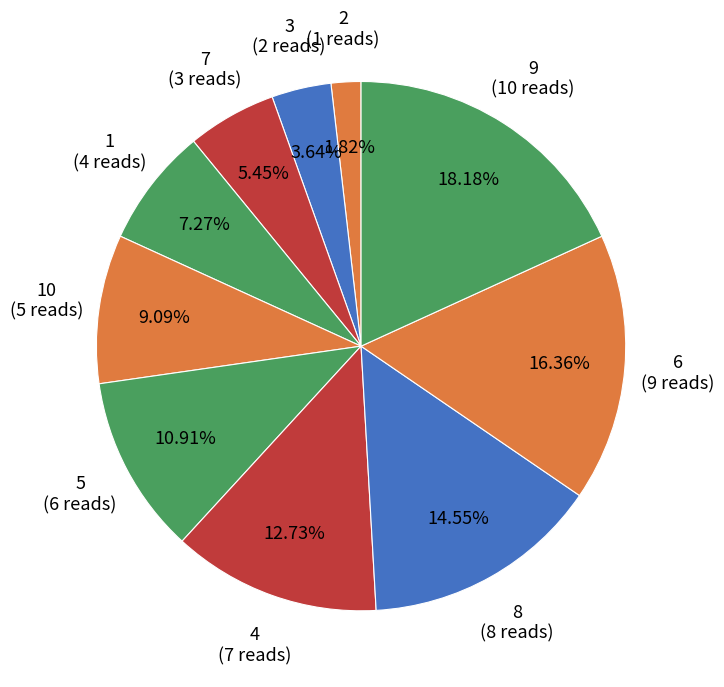

To the nearest percent, what is the average slice percentage?

10%